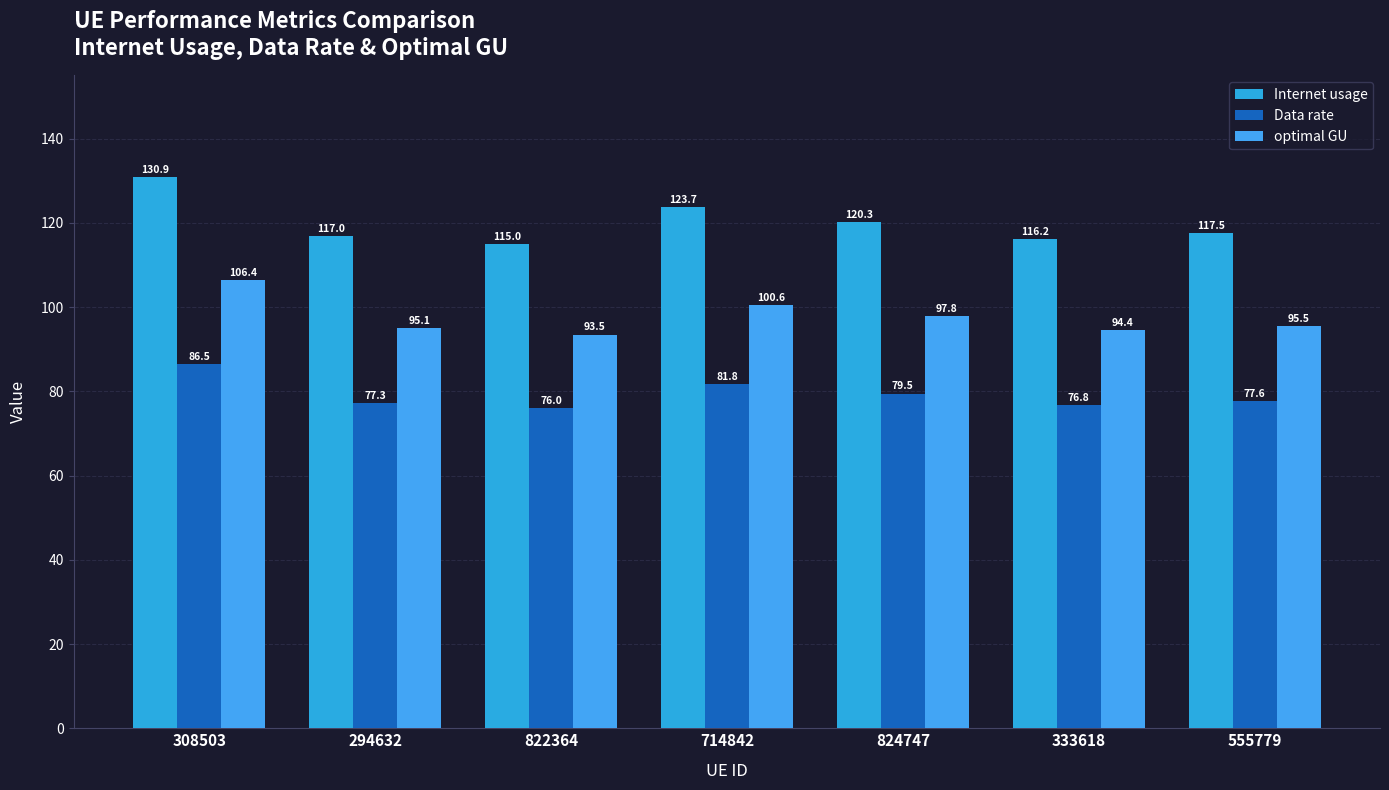

At which label is optimal GU closest to 99?

824747